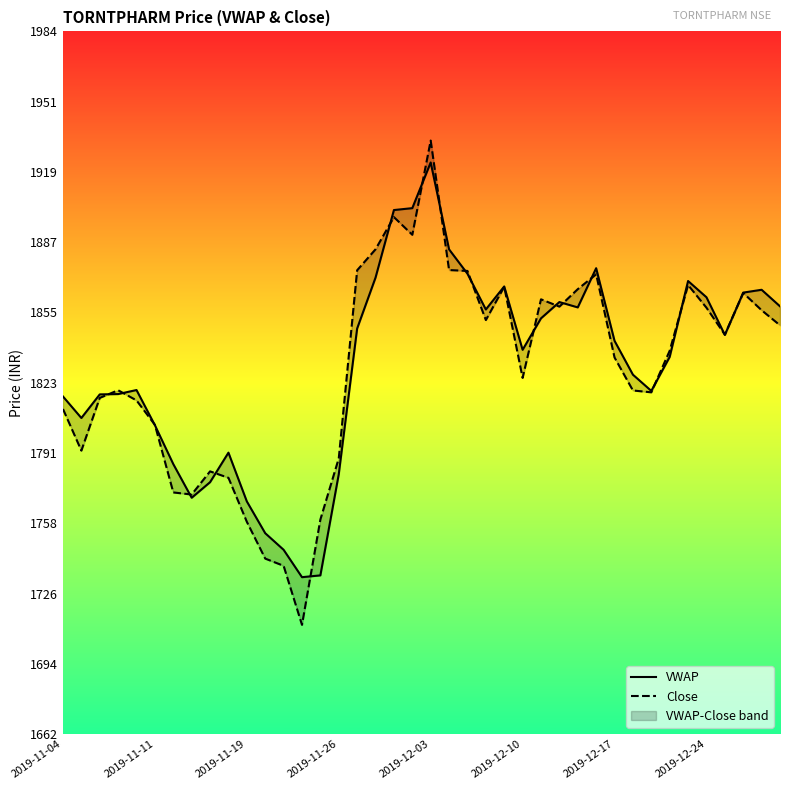

What is the minimum value shown in the chart?

1711.8